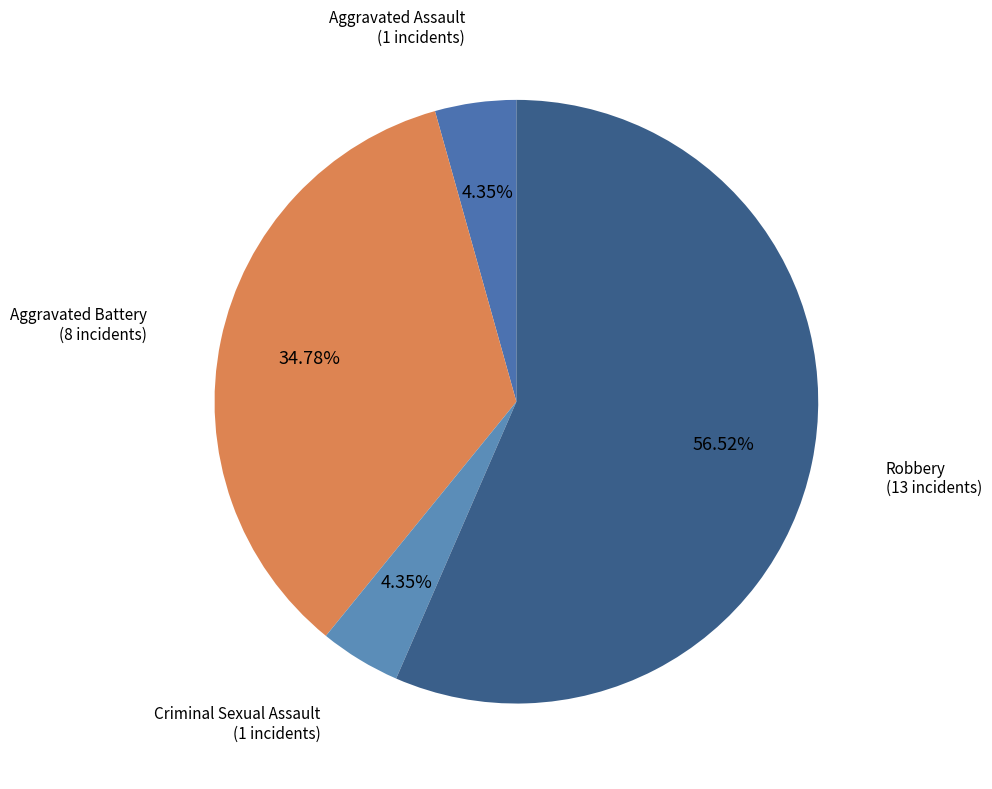

How many segments does this pie chart have?

4